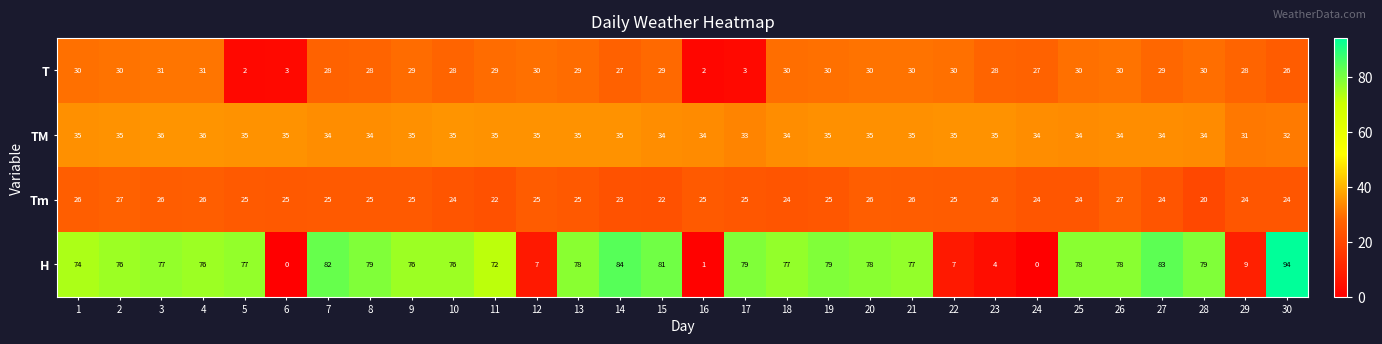

Rank the series at 12 from lowest to highest value.

H, Tm, T, TM